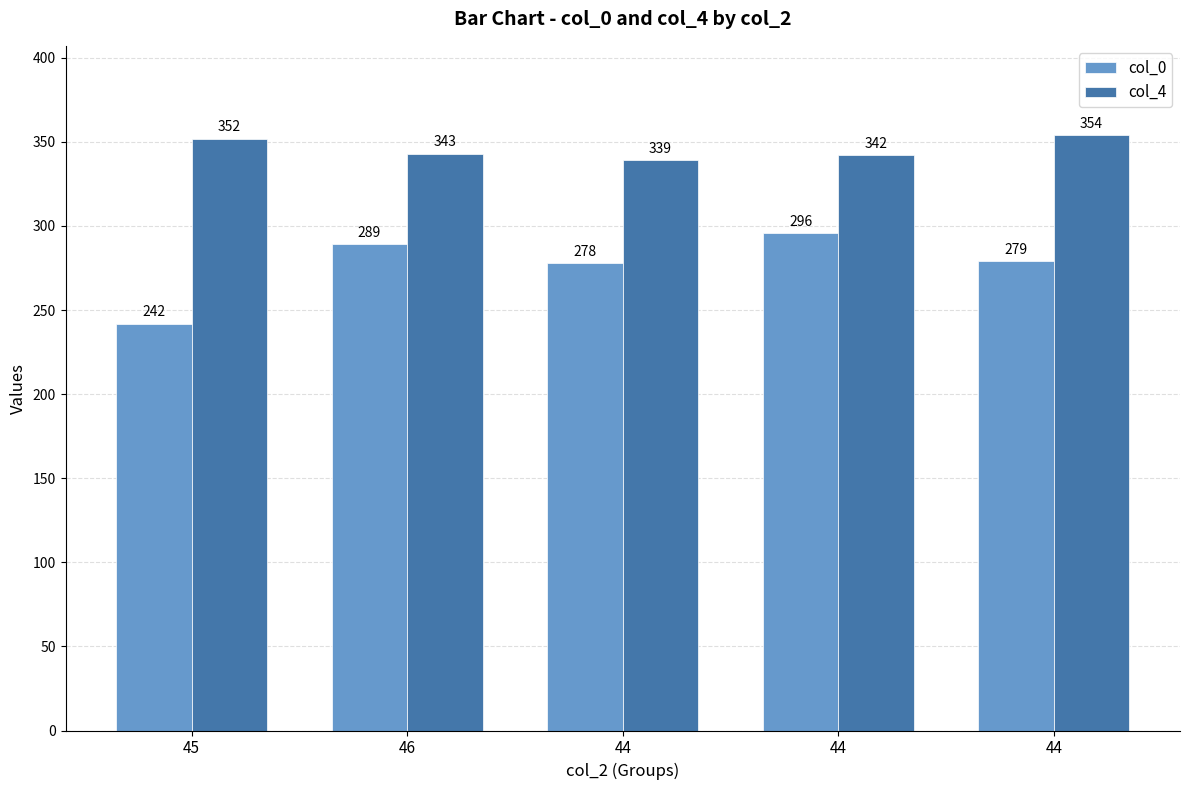

What are all the series names shown in the legend?

col_0, col_4